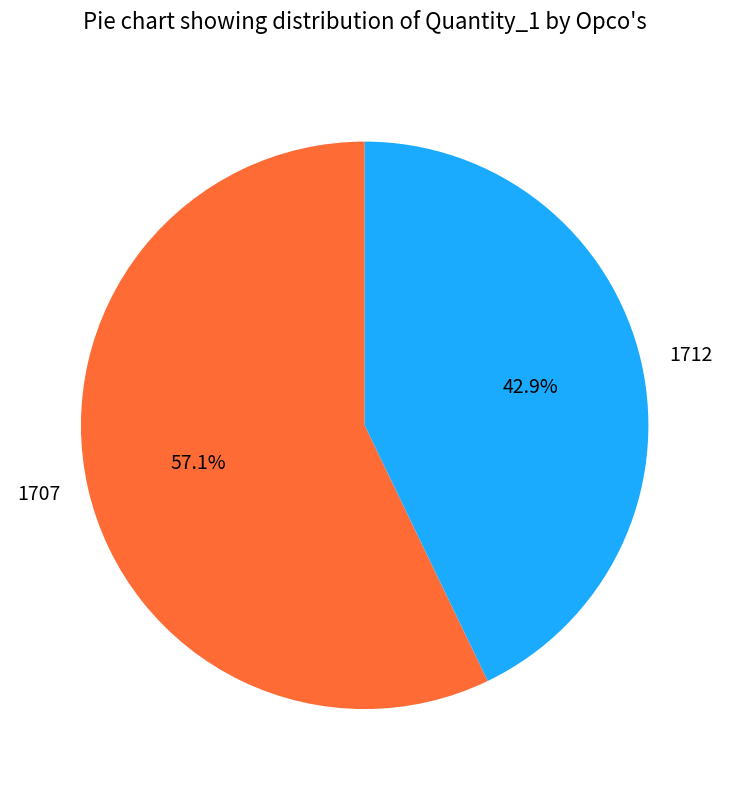

Is there any slice that represents more than half of the pie?

Yes